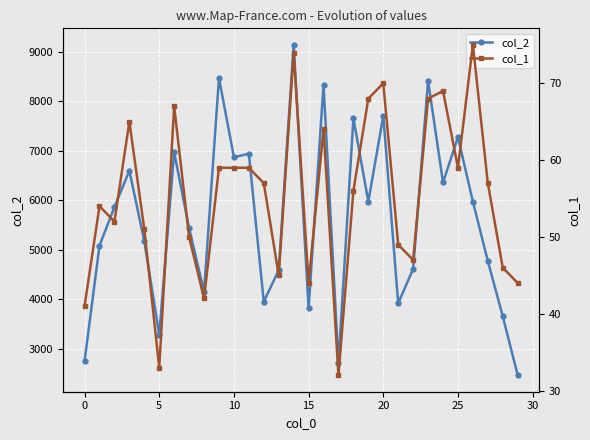

Which series has the largest total across all categories?

col_2